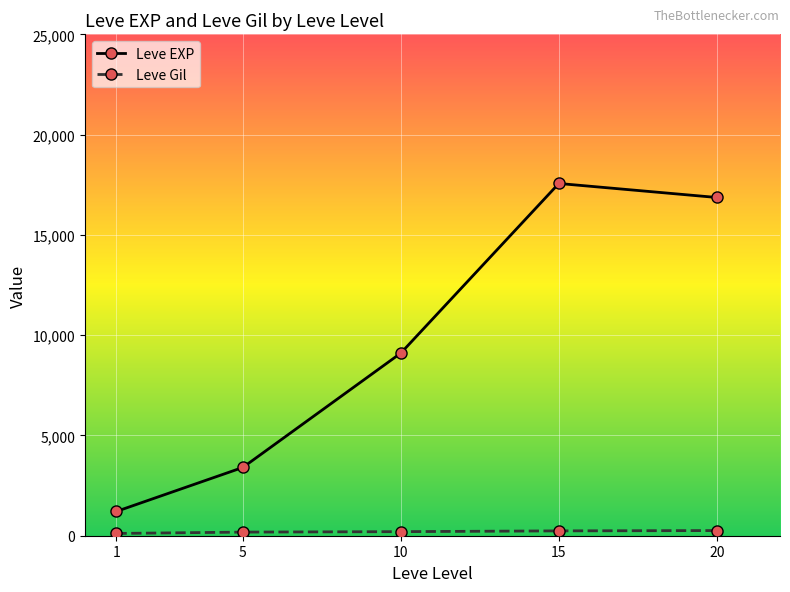

Between 10 and 15, which series saw the biggest shift?

Leve EXP